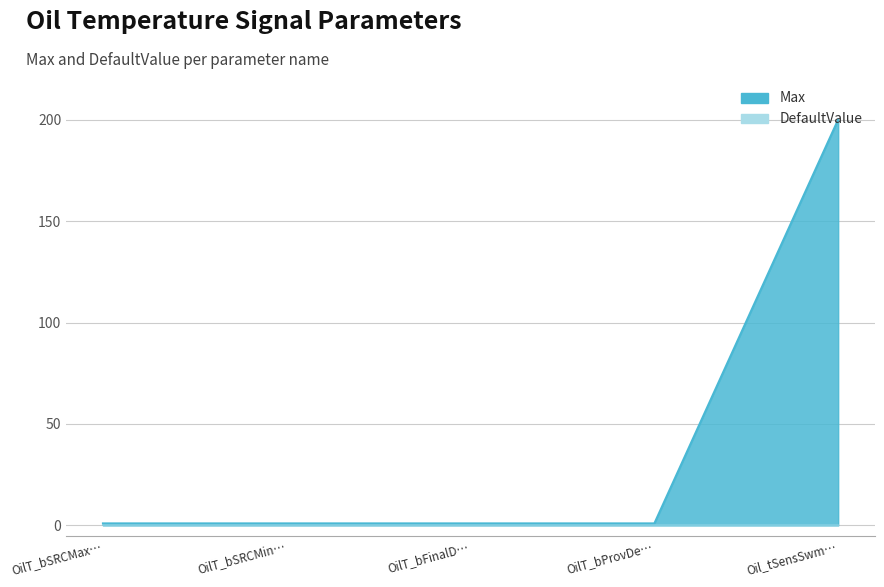

True or false: the data shows 286 at Oil_tSensSwm….

False